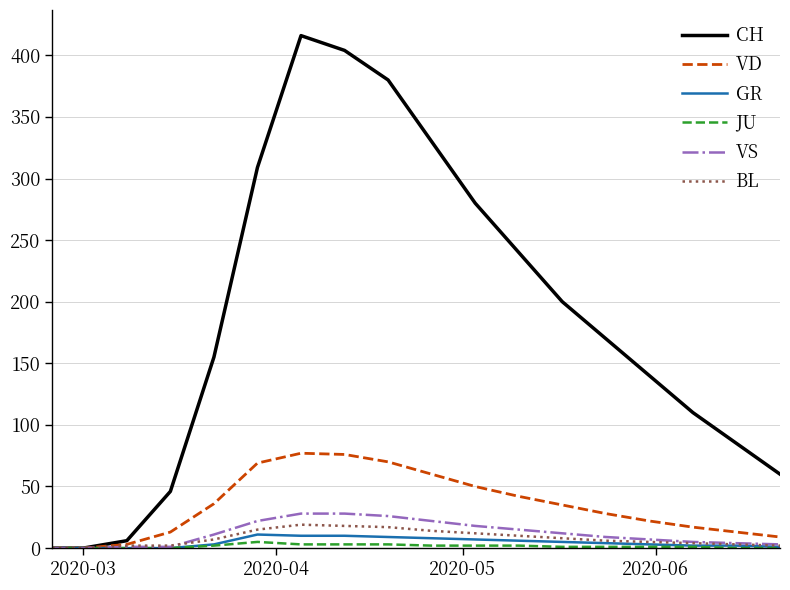

Which series has the largest total across all categories?

CH